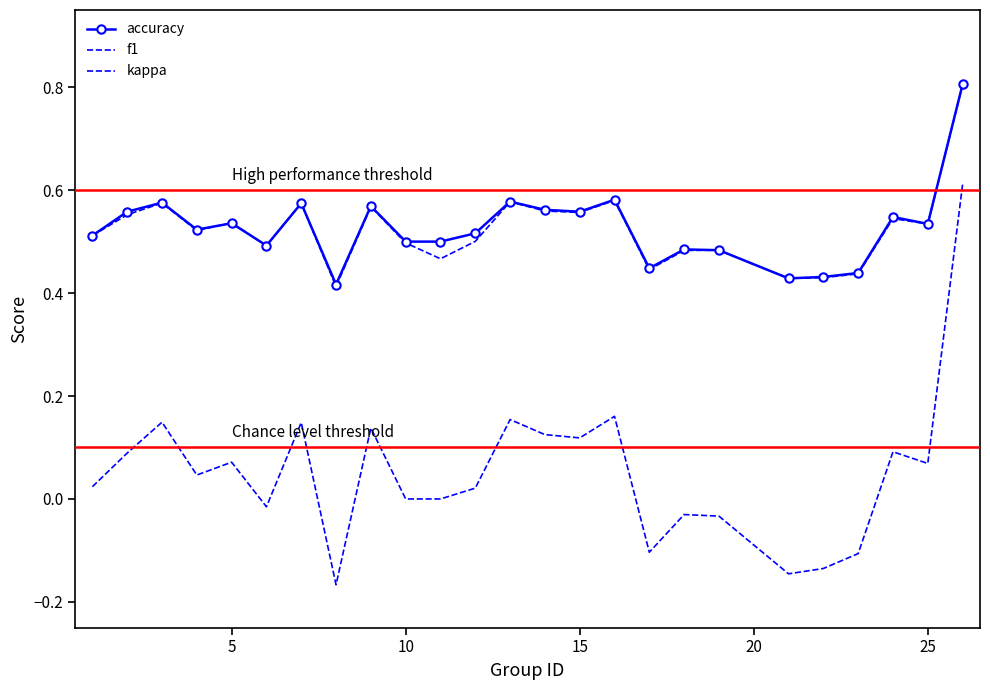

Rank the series by their maximum value, from highest to lowest.

accuracy, f1, kappa